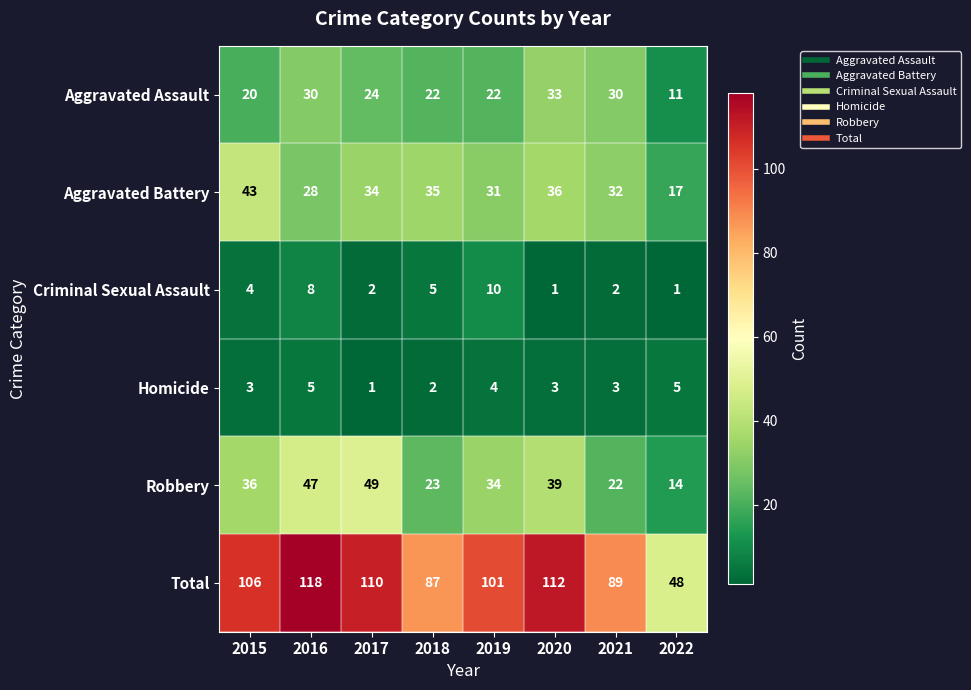

What value does the Total series have at 2015, to the nearest 10?

110